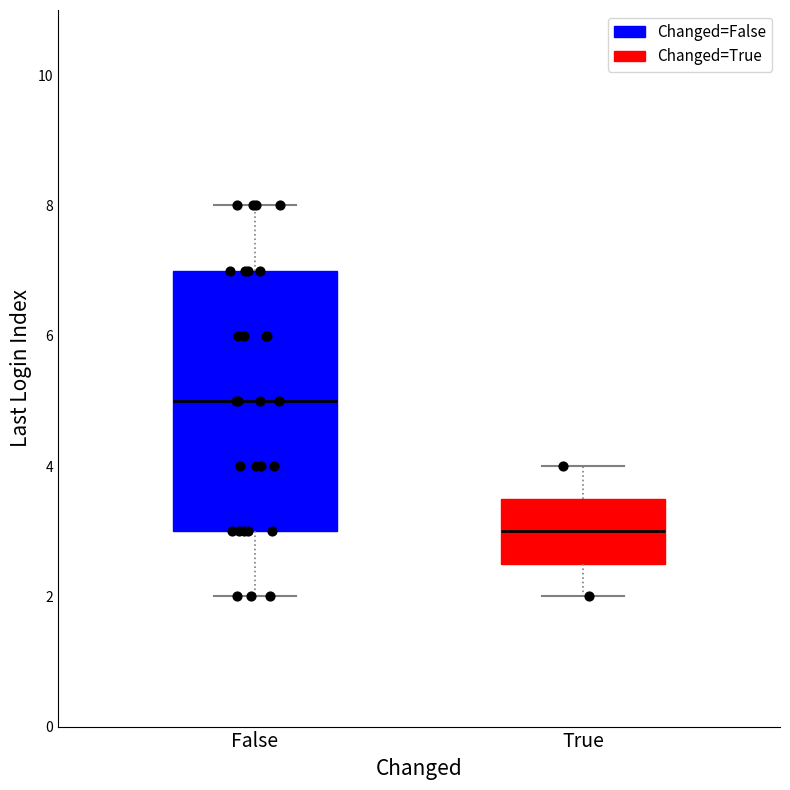

Comparing the boxes themselves (not the whiskers), which one is the tallest?

False